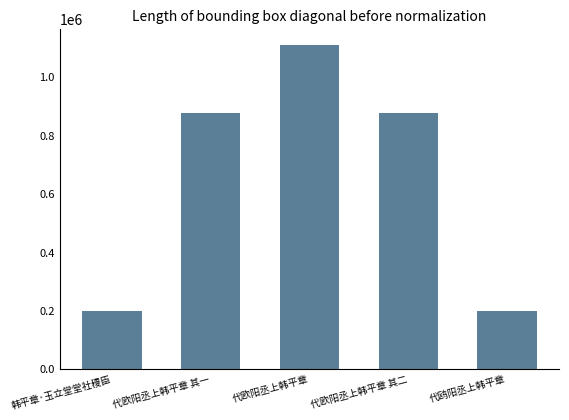

What value does the data have at 代欧阳丞上韩平章, to the nearest 10?

1108350